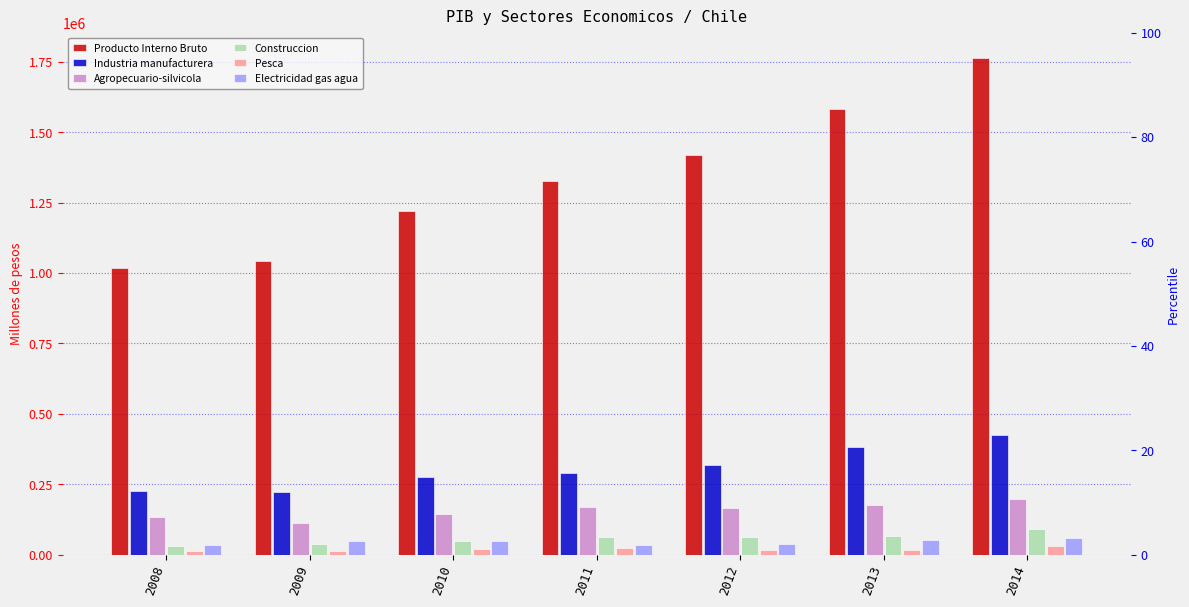

At which label does Agropecuario-silvicola first exceed 164627?

2011